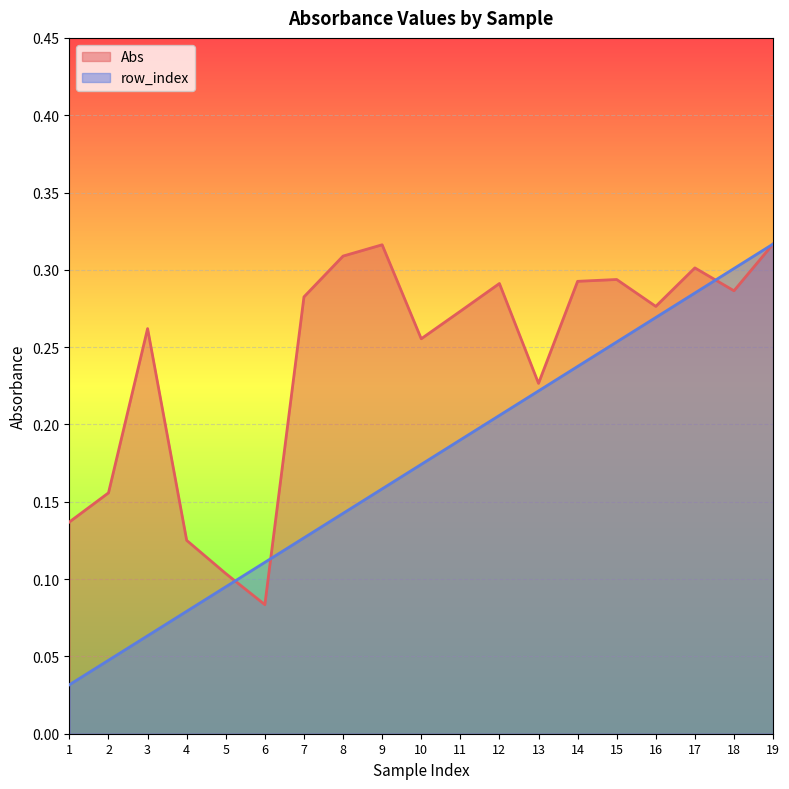

What is the value of the Abs point at the 19th from the left?

0.3